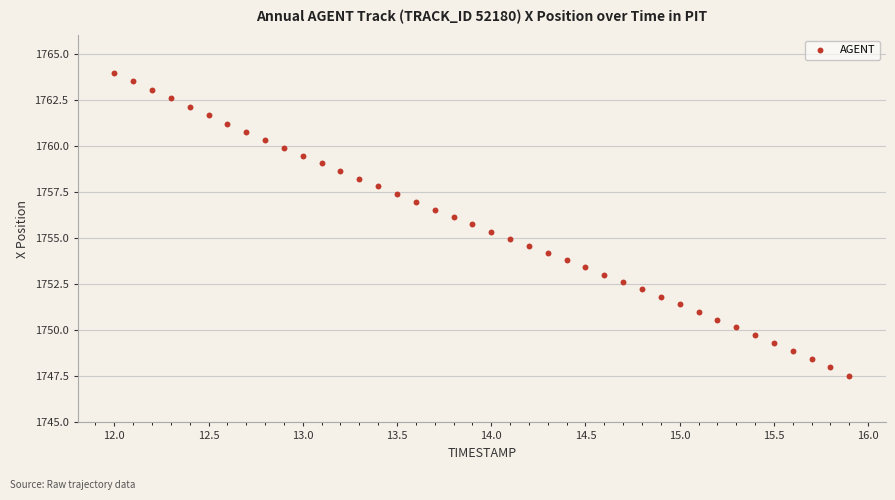

What is the range of Y values (max minus min)?

16.4